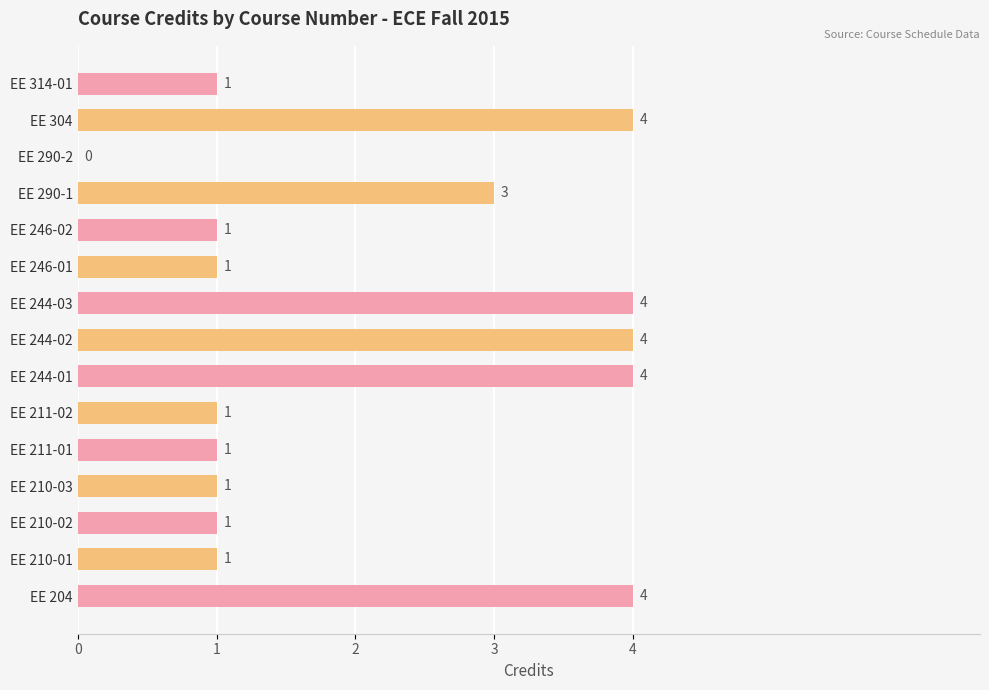

What is the sum of all values?

31